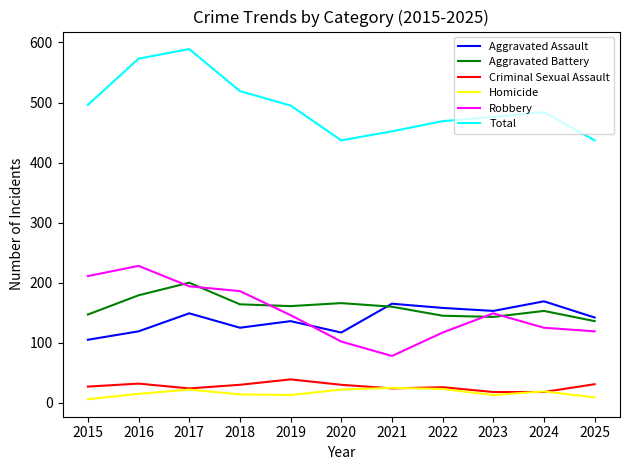

What is the spread (max minus min) of values at 2022?

446